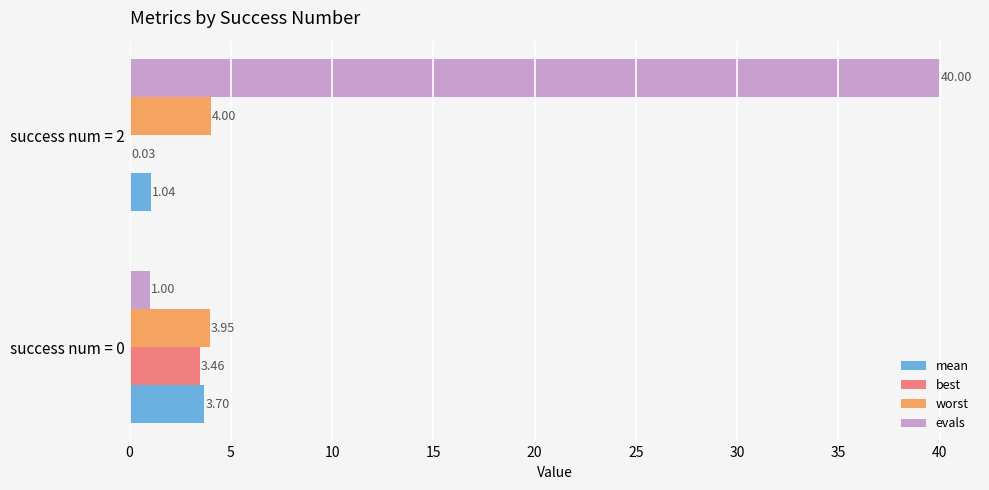

At which category is the sum across all series the highest?

success num = 2